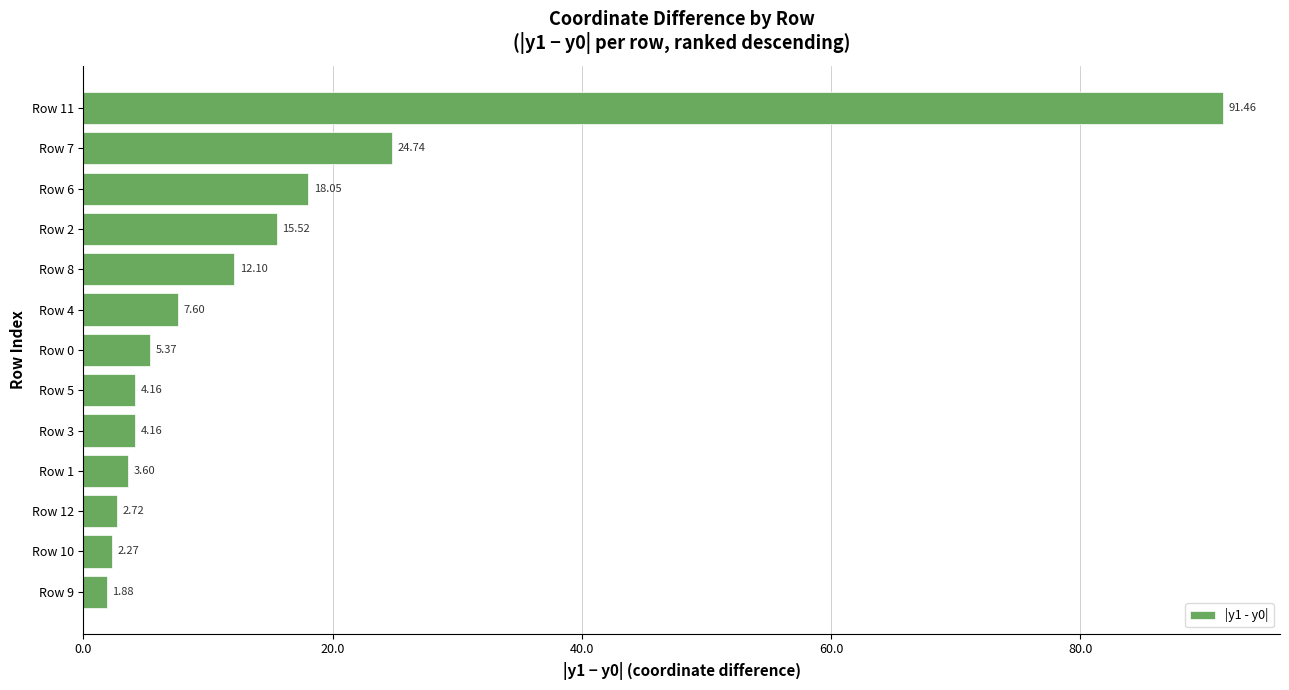

What is the maximum value shown in the chart?

91.5